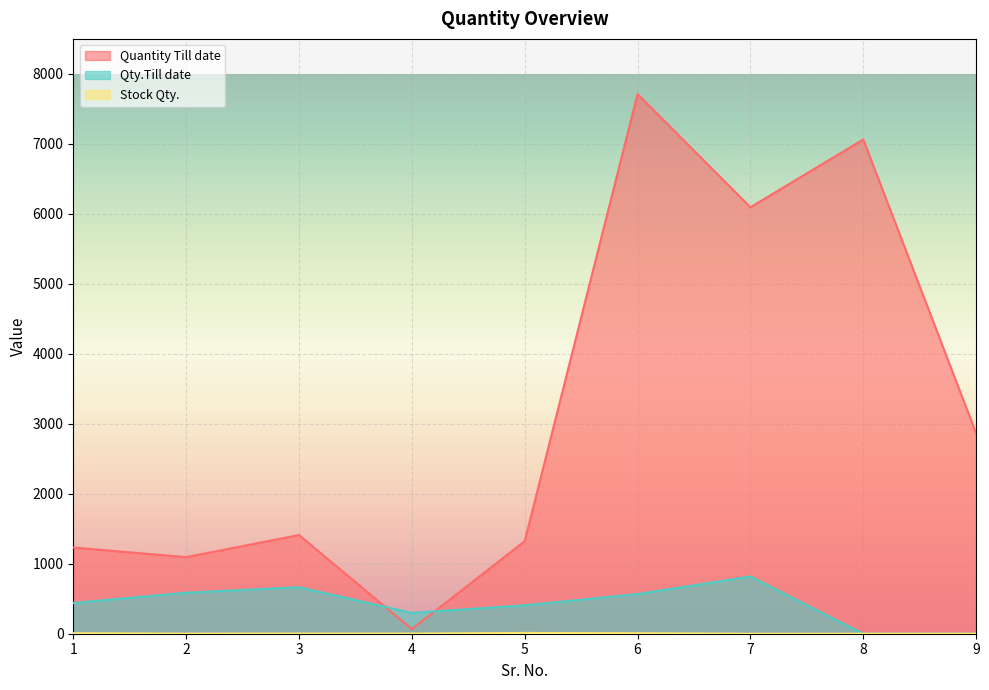

Between 5 and 9, which series saw the biggest shift?

Quantity Till date